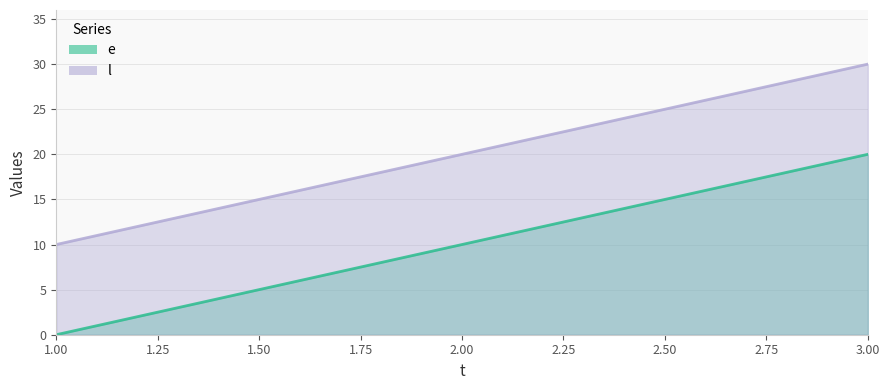

Rank the series by their maximum value, from lowest to highest.

e, l